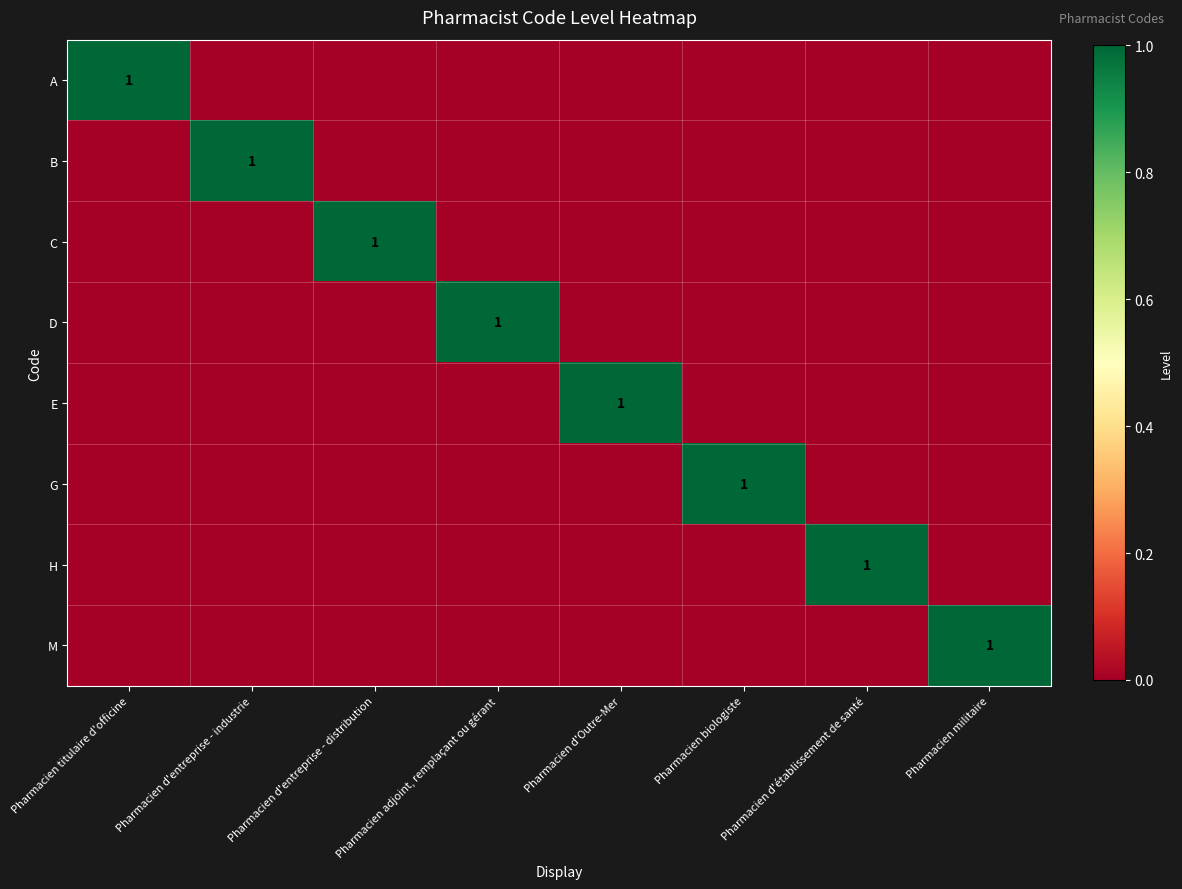

What is the spread (max minus min) of values at Pharmacien d'entreprise - distribution?

1